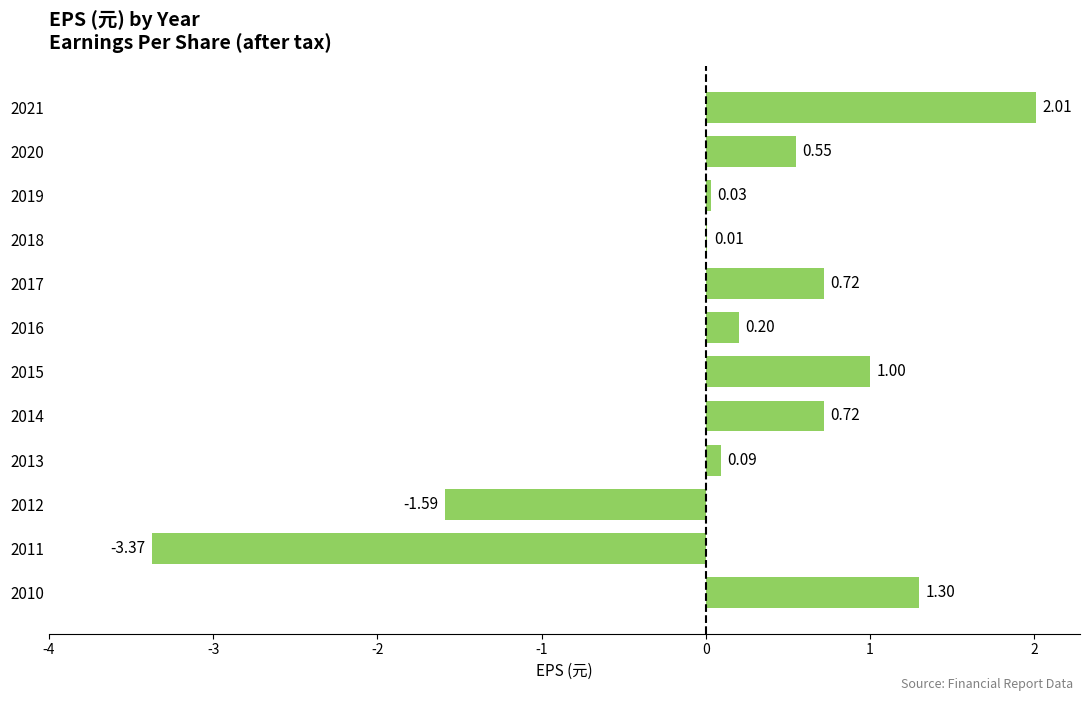

What is the sum of all values?

1.7